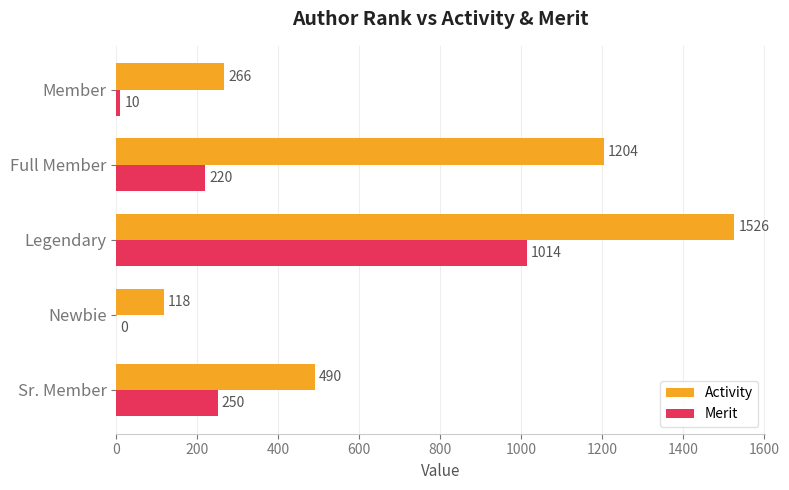

The Activity series shows 2039 at Legendary. True or false?

False